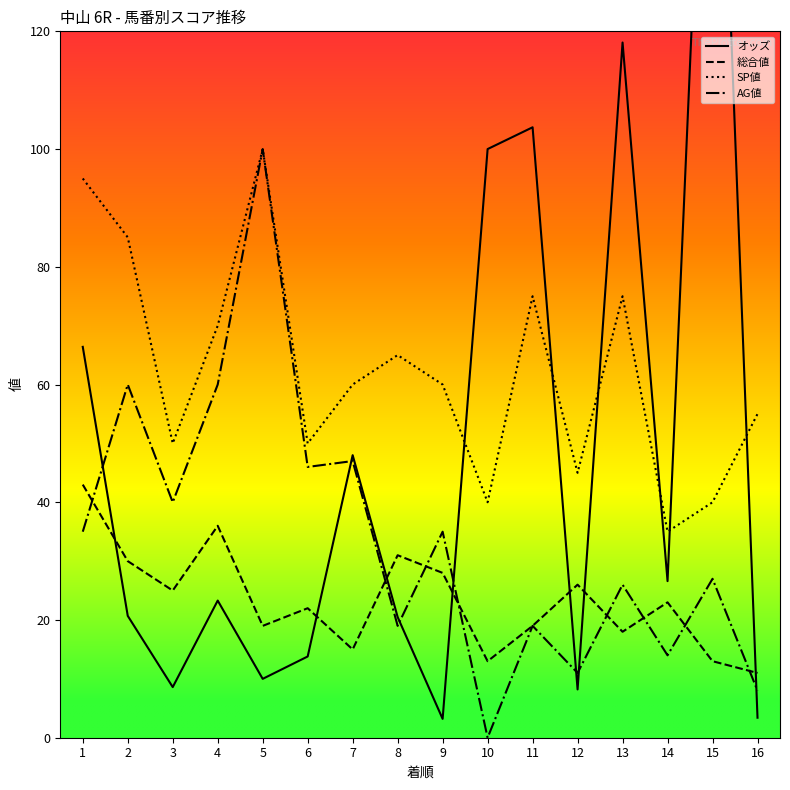

What is the total value across all series at 16?

77.4